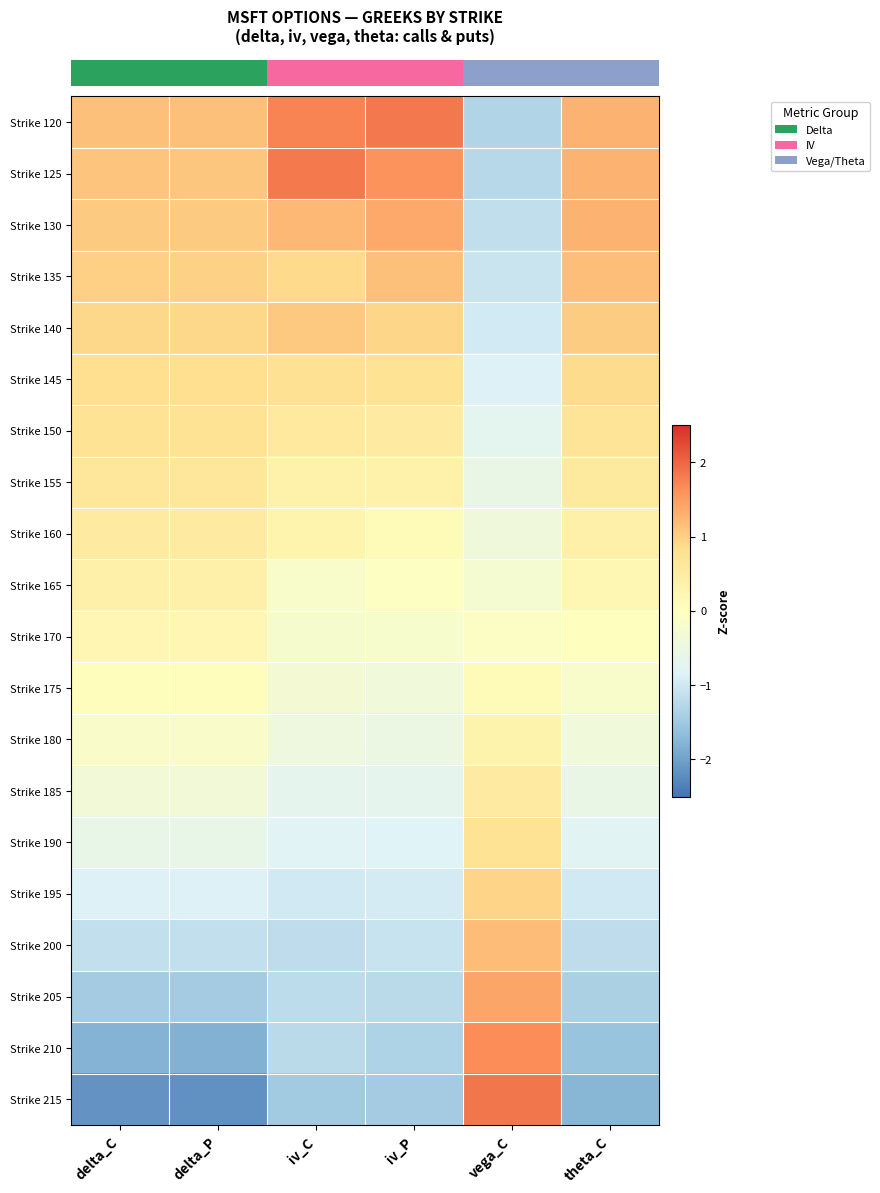

At which category is the sum across all series the highest?

delta_C